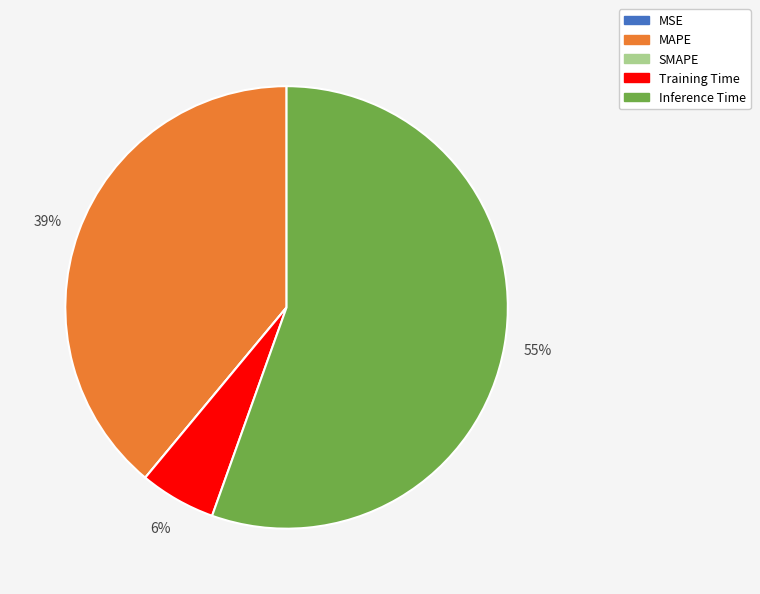

Is there any slice that represents more than half of the pie?

Yes